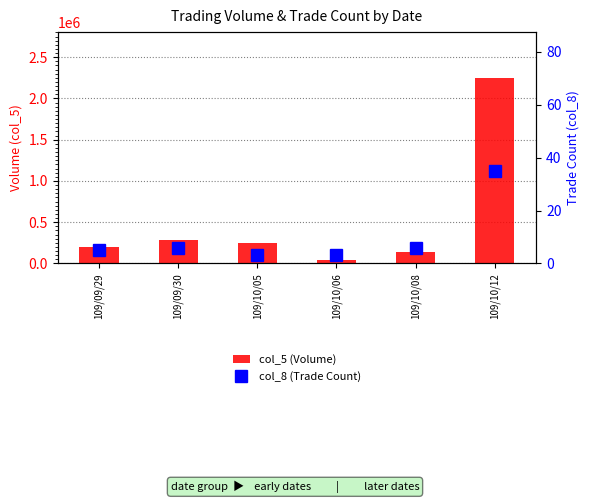

What is the difference between the col_5 (Volume) values at 109/10/08 and 109/10/12?

2109000